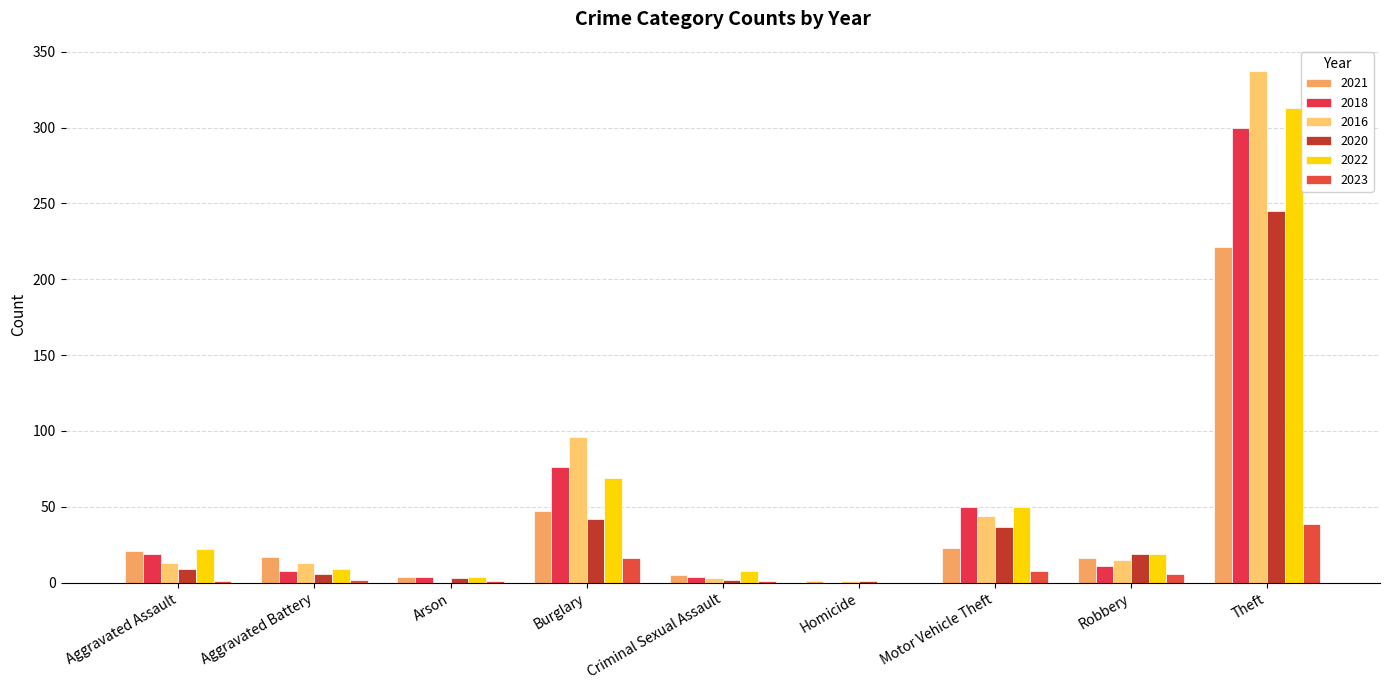

How many data points does each series have?

9